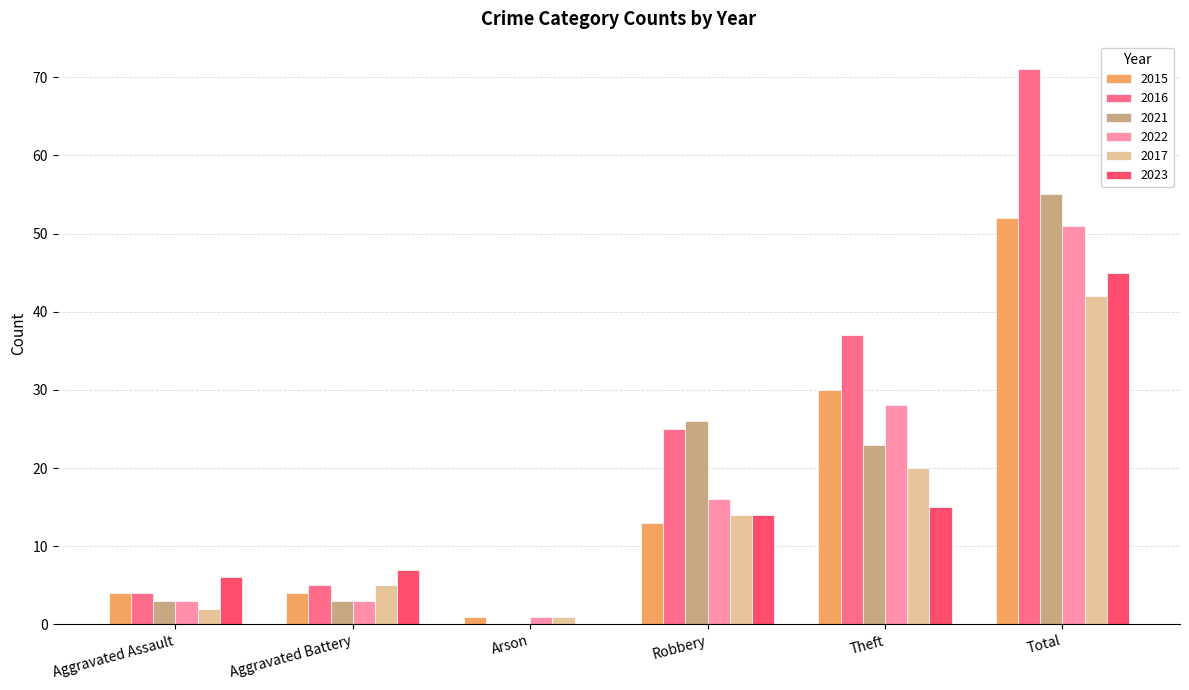

What is the greatest value displayed?

71